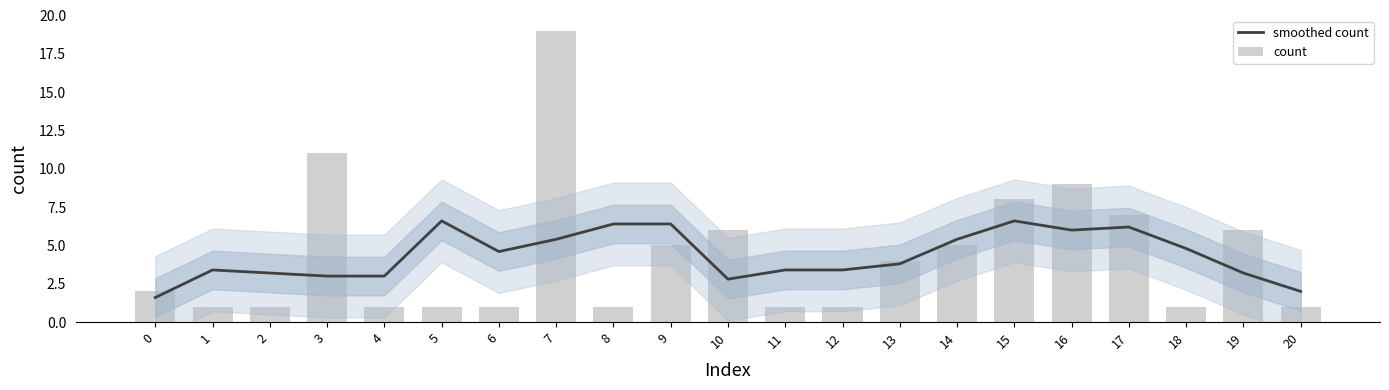

What is the value of the count bar at the 11th from the left?

6.0